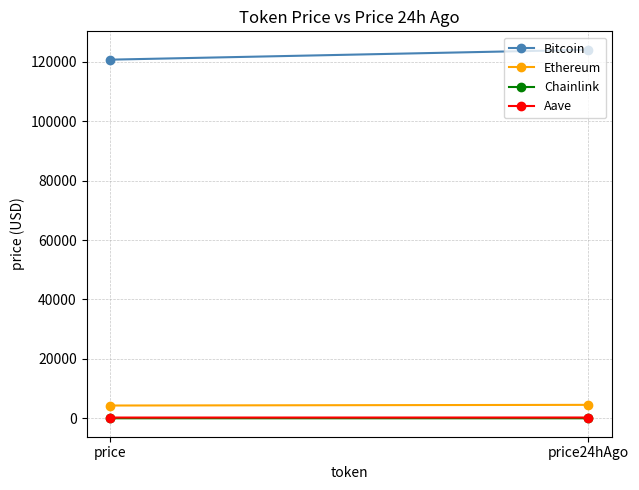

Is this an area chart (filled region under the line)?

No